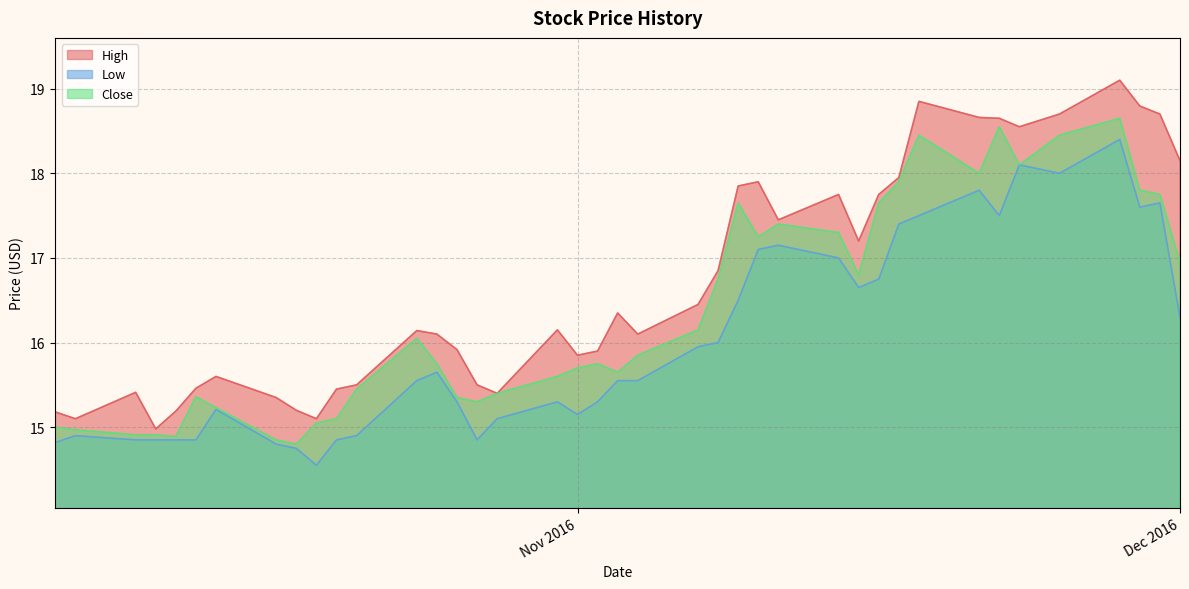

List the series in order of their peak value, highest first.

High, Close, Low